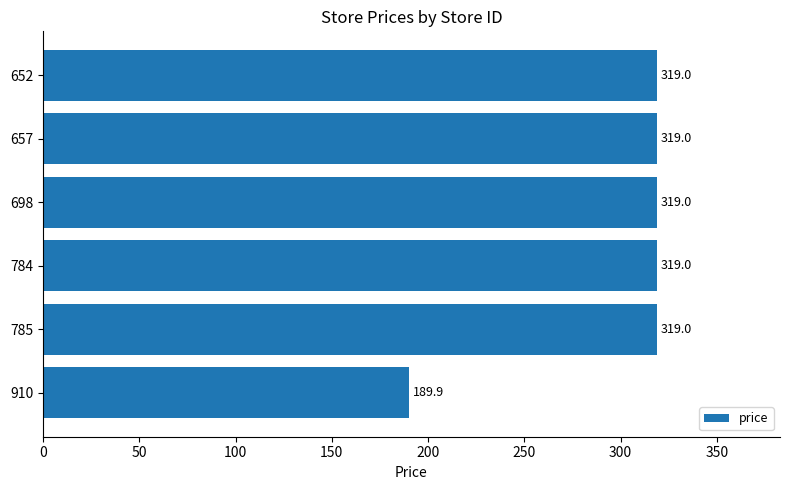

At which label is the value closest to 254?

910